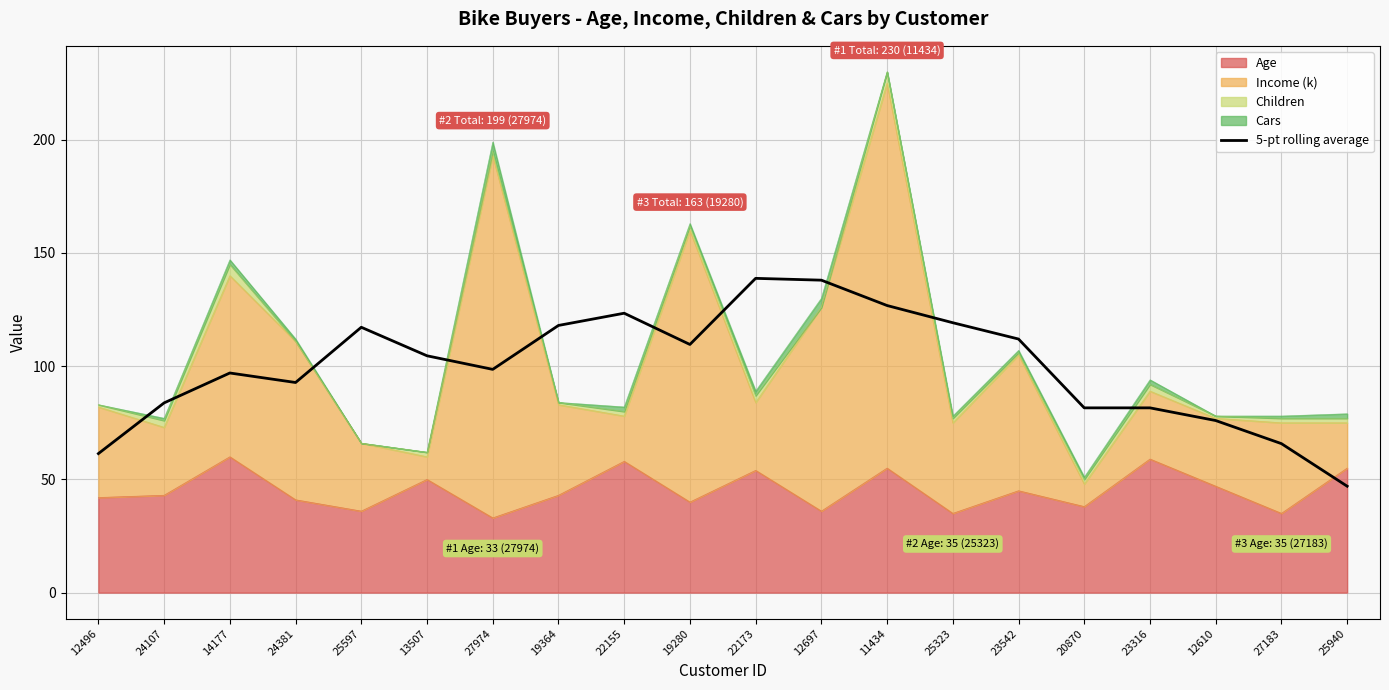

At which label does the data first exceed 104?

25597